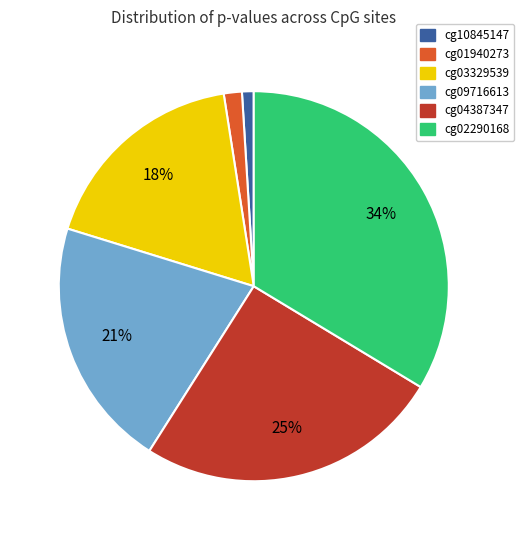

Does cg03329539 represent more than half of the total?

No